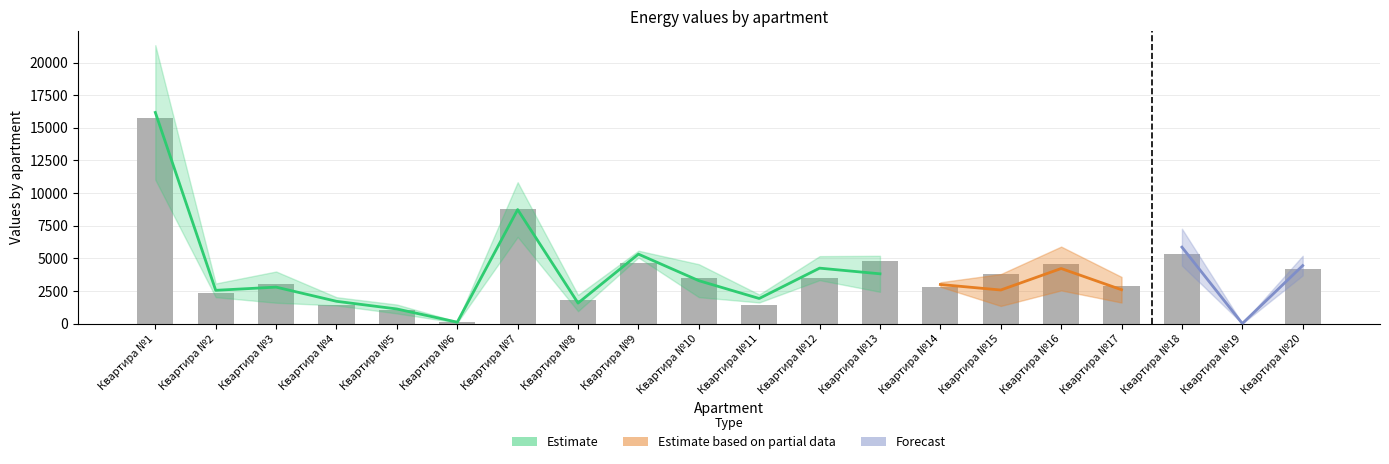

What is the value of the 16th bar from the left?

4534.2